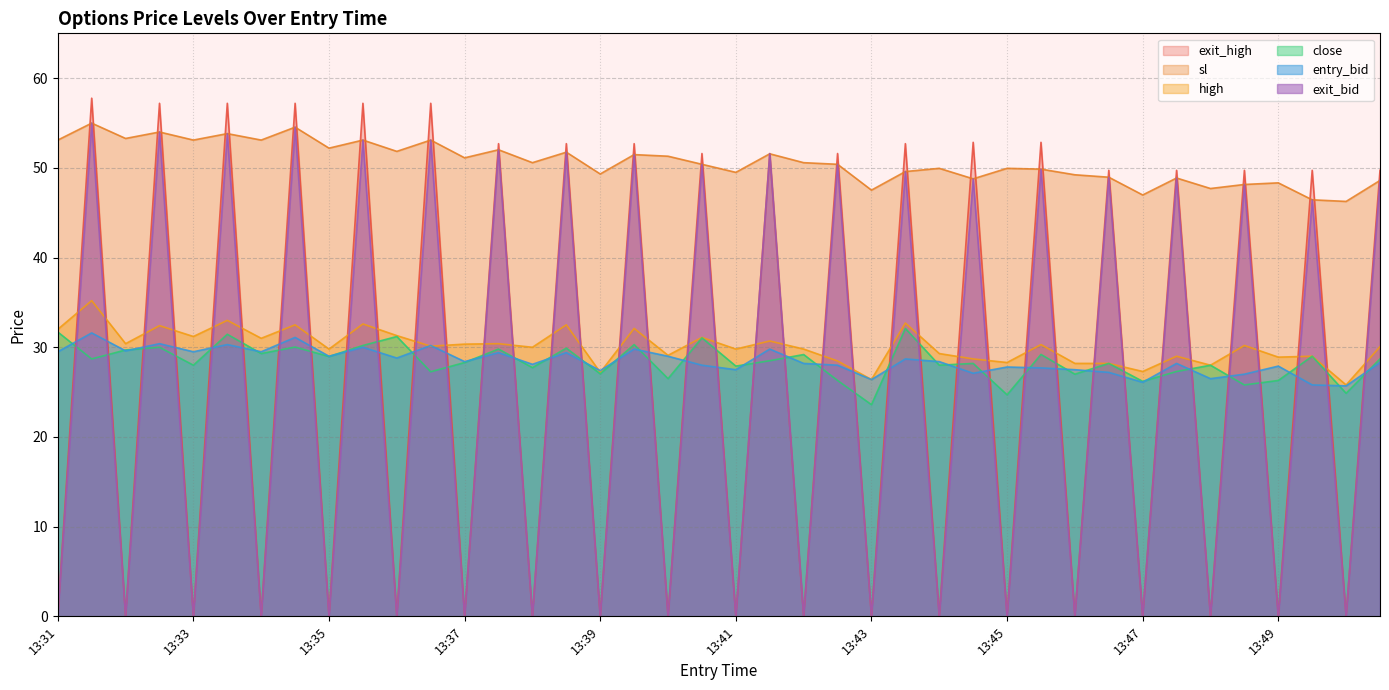

Is it true that high equals 8.0 at 13:45?

False